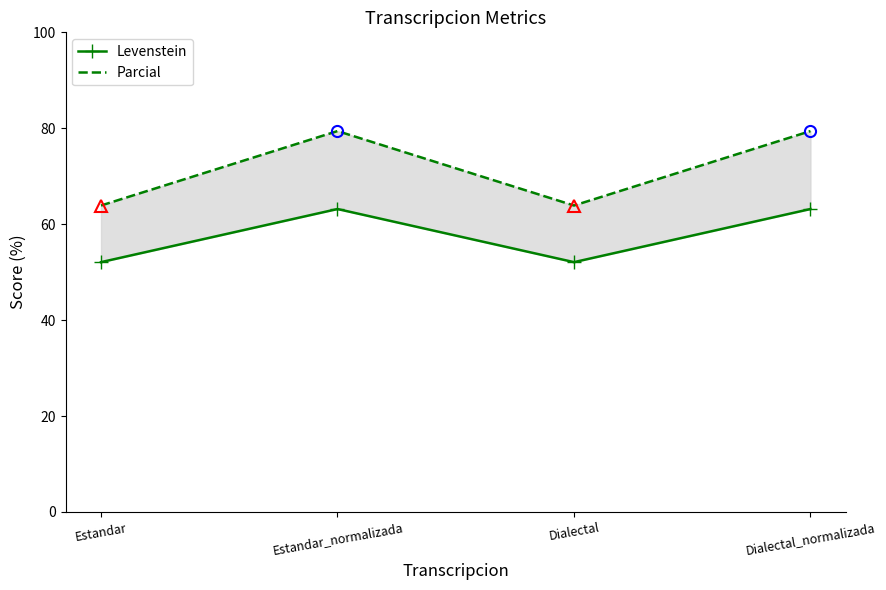

What is the label of the 2nd point from the right?

Dialectal